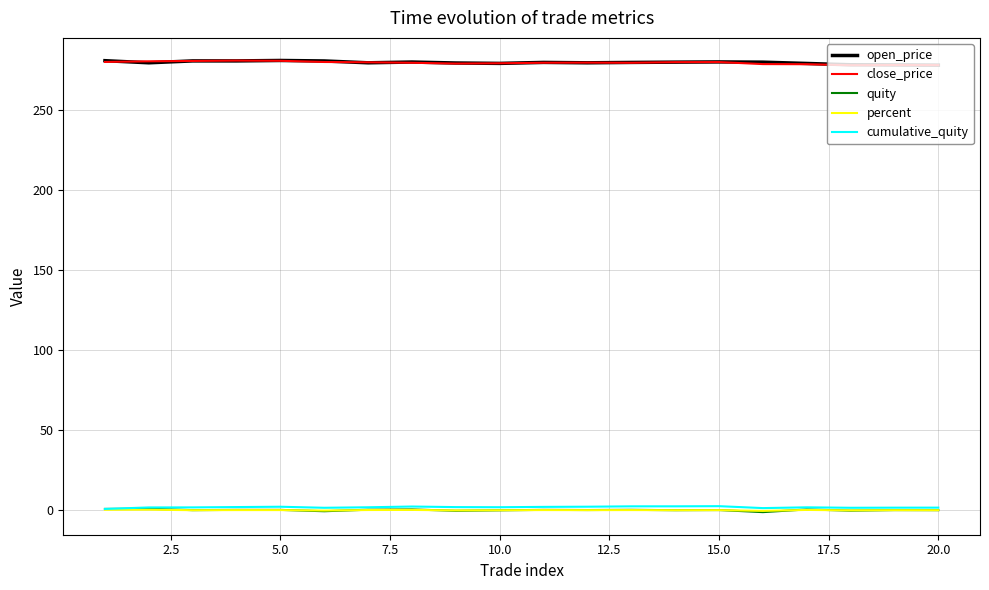

Does the chart display data point markers on the line(s)?

No